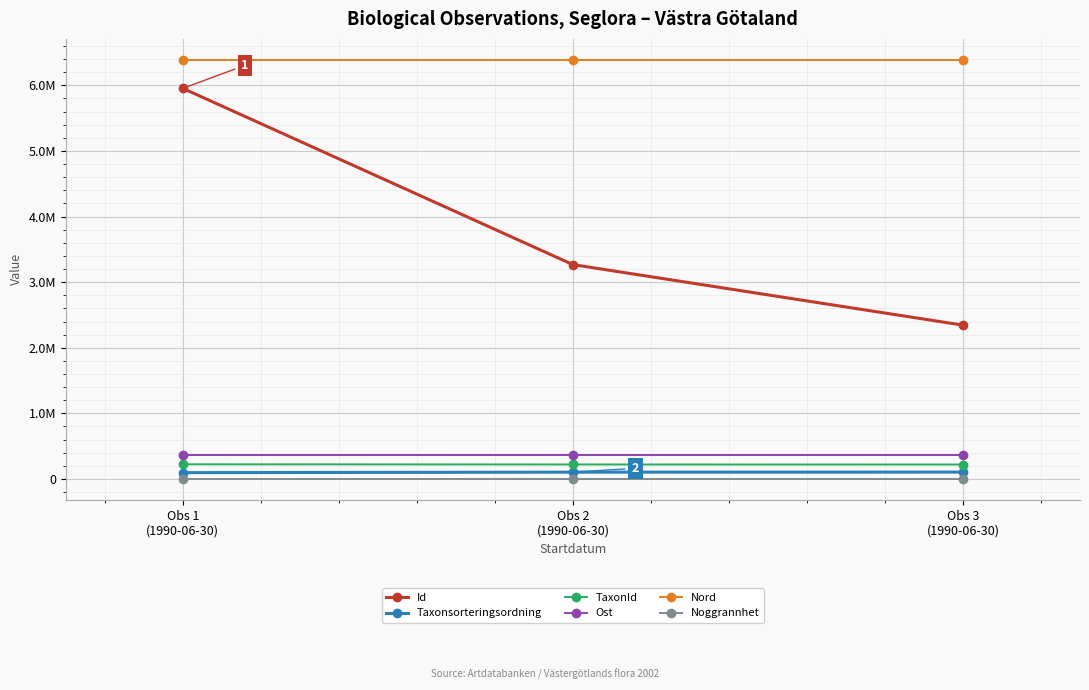

Reading left to right, list all the values displayed in this chart.

Id: 5954503.0	3267585.0	2344943.0
Taxonsorteringsordning: 96253.0	103812.0	104837.0
TaxonId: 223597.0	220785.0	219955.0
Ost: 366298.5	366298.5	366298.5
Nord: 6389153.7	6389153.7	6389153.7
Noggrannhet: 100.0	100.0	100.0